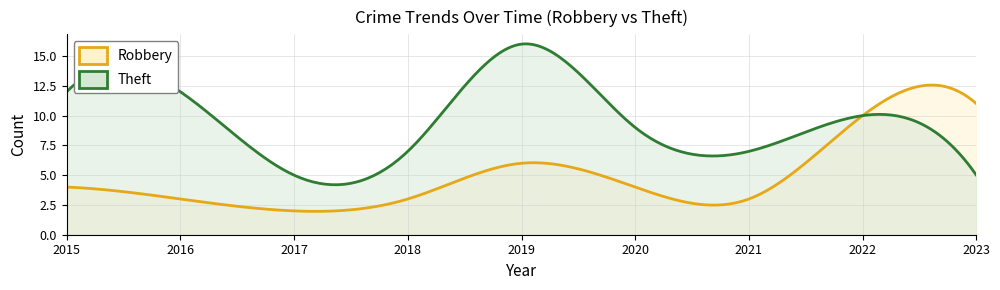

Which series has the largest total across all categories?

Theft